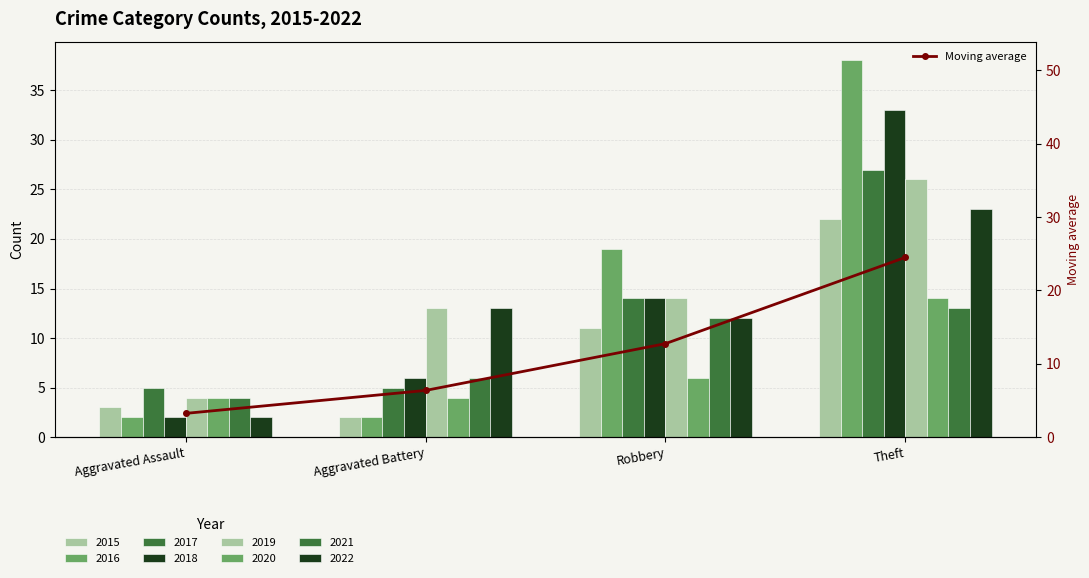

The value at Robbery is 12.8. True or false?

True